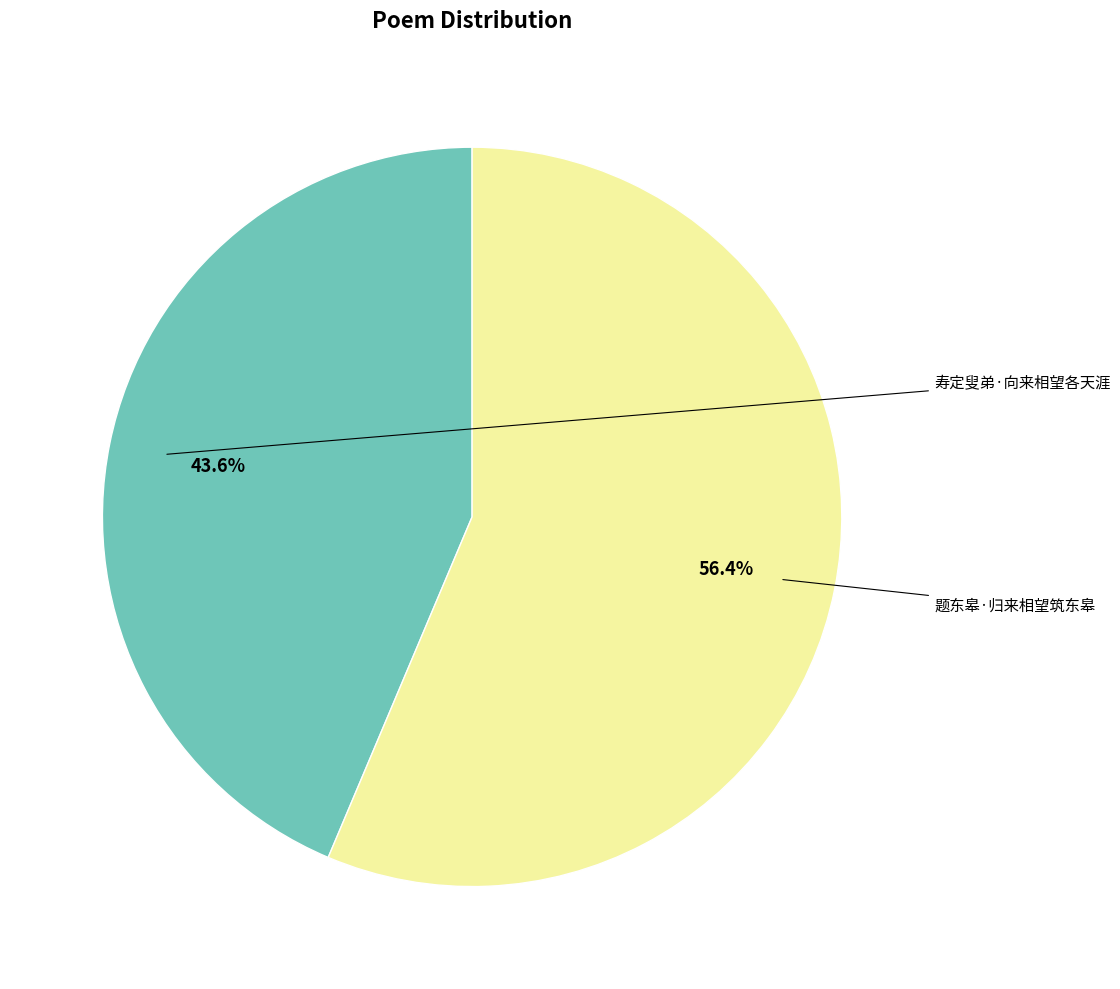

Which has a higher value, 寿定叟弟·向来相望各天涯 or 题东皋·归来相望筑东皋?

题东皋·归来相望筑东皋